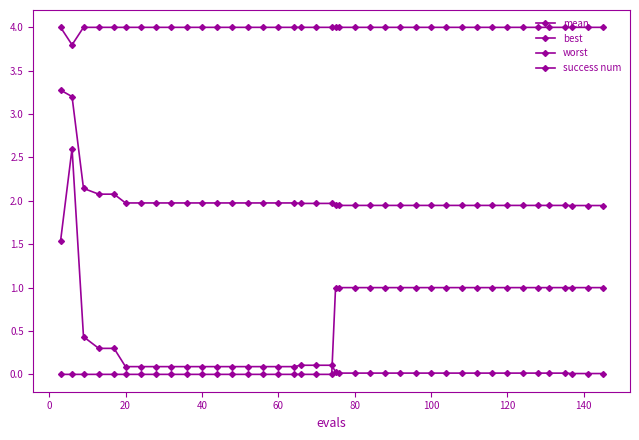

Which series has the largest total across all categories?

worst